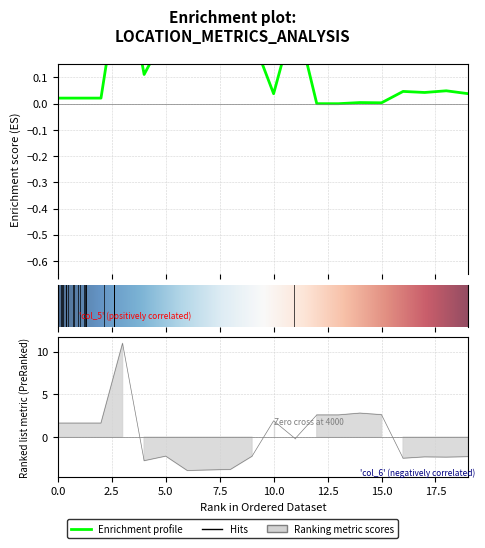

What is the label of the 17th point from the right?

3